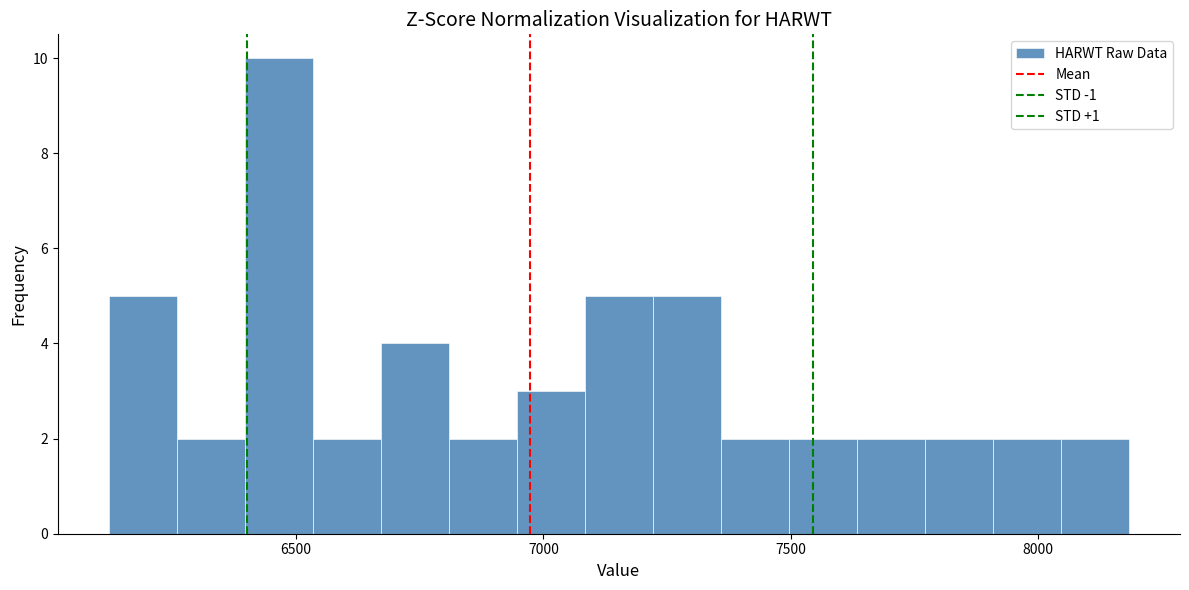

Around what value on the x-axis is the tallest bar? Give the approximate position of its centre, as read against the axis.

6450